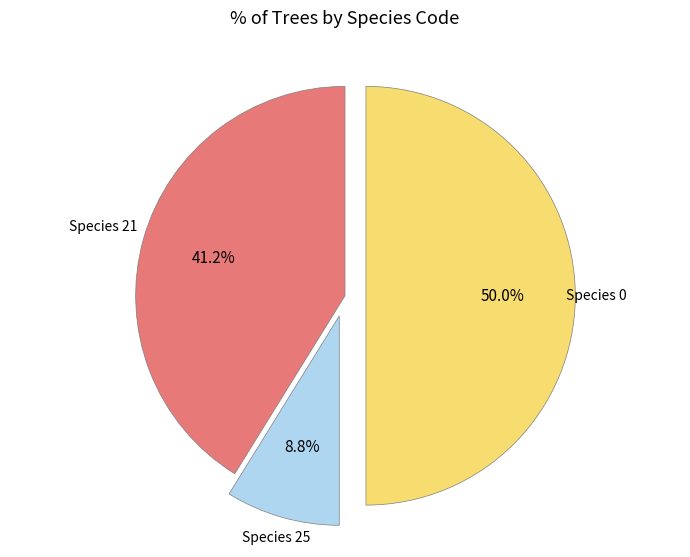

Count the number of slices in the pie.

3